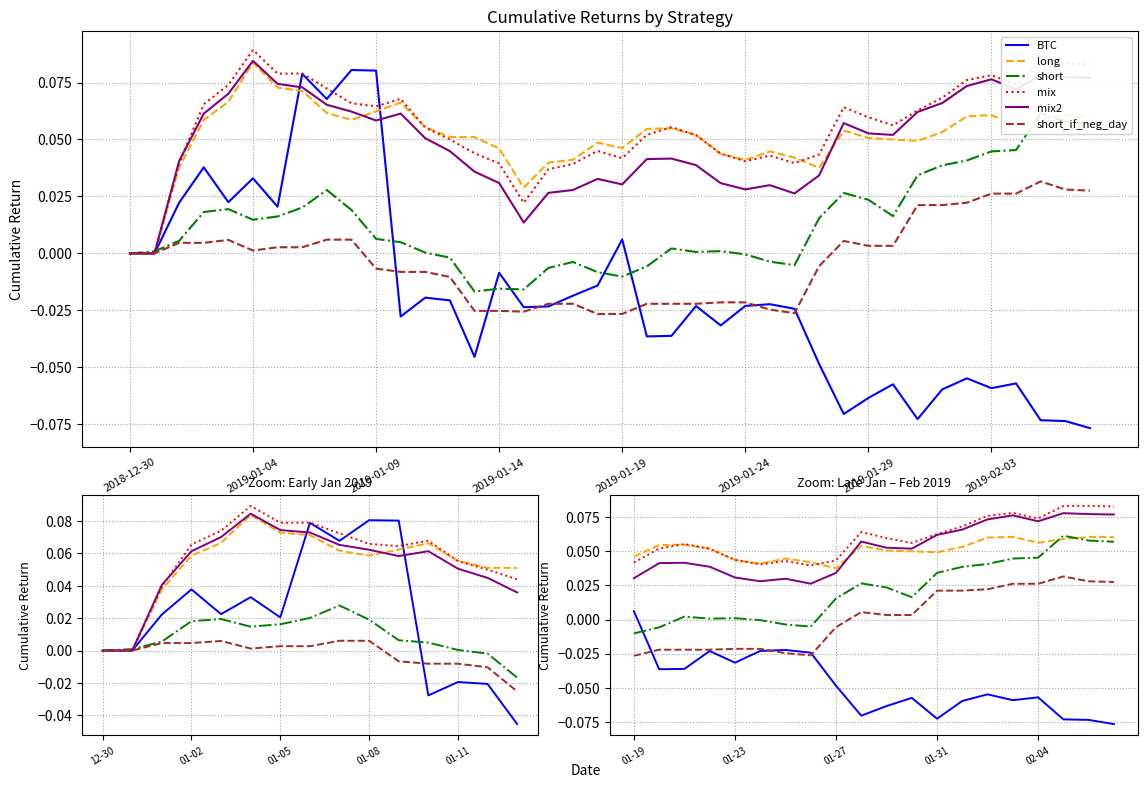

What is the maximum value for short?

0.1